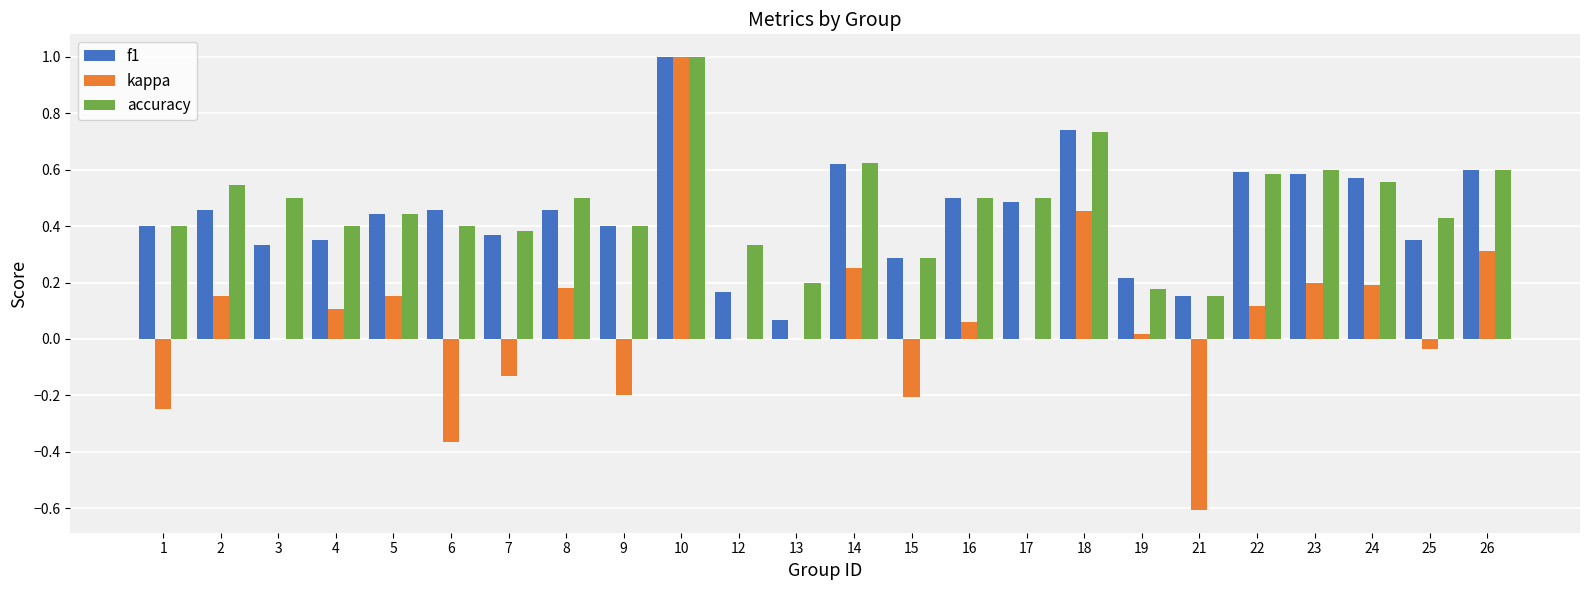

At which category is the sum across all series the highest?

10